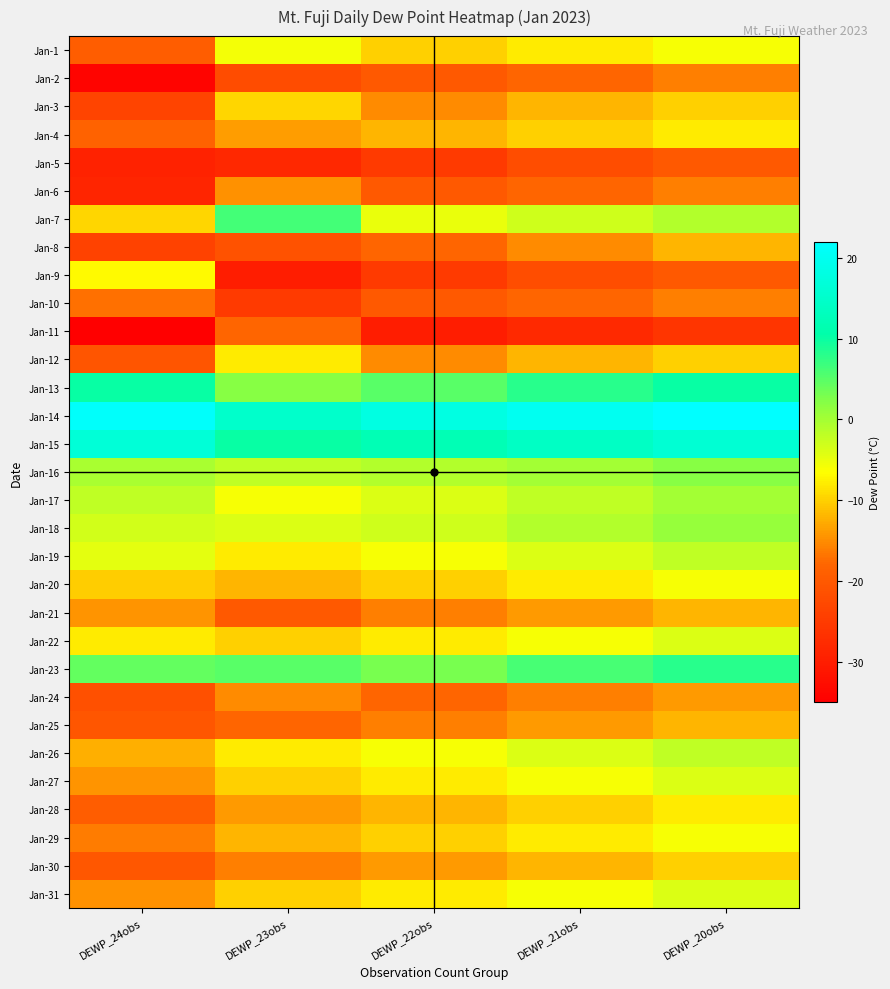

Reading right to left, transcribe all the data shown in this chart.

Jan-1: DEWP_20obs=-6.0	DEWP_21obs=-8.0	DEWP_22obs=-10.0	DEWP_23obs=-5.7	DEWP_24obs=-19.3
Jan-2: DEWP_20obs=-16.0	DEWP_21obs=-18.0	DEWP_22obs=-20.0	DEWP_23obs=-22.1	DEWP_24obs=-34.3
Jan-3: DEWP_20obs=-10.0	DEWP_21obs=-12.0	DEWP_22obs=-15.0	DEWP_23obs=-9.6	DEWP_24obs=-23.6
Jan-4: DEWP_20obs=-8.0	DEWP_21obs=-10.0	DEWP_22obs=-12.0	DEWP_23obs=-13.7	DEWP_24obs=-18.5
Jan-5: DEWP_20obs=-20.0	DEWP_21obs=-22.0	DEWP_22obs=-25.0	DEWP_23obs=-28.3	DEWP_24obs=-29.1
Jan-6: DEWP_20obs=-16.0	DEWP_21obs=-18.0	DEWP_22obs=-20.0	DEWP_23obs=-14.6	DEWP_24obs=-28.7
Jan-7: DEWP_20obs=-1.0	DEWP_21obs=-3.0	DEWP_22obs=-5.0	DEWP_23obs=6.4	DEWP_24obs=-9.4
Jan-8: DEWP_20obs=-12.0	DEWP_21obs=-15.0	DEWP_22obs=-18.0	DEWP_23obs=-21.0	DEWP_24obs=-23.7
Jan-9: DEWP_20obs=-20.0	DEWP_21obs=-22.0	DEWP_22obs=-25.0	DEWP_23obs=-30.0	DEWP_24obs=-6.8
Jan-10: DEWP_20obs=-16.0	DEWP_21obs=-18.0	DEWP_22obs=-20.0	DEWP_23obs=-25.0	DEWP_24obs=-17.0
Jan-11: DEWP_20obs=-26.0	DEWP_21obs=-28.0	DEWP_22obs=-30.0	DEWP_23obs=-18.0	DEWP_24obs=-35.0
Jan-12: DEWP_20obs=-10.0	DEWP_21obs=-12.0	DEWP_22obs=-15.0	DEWP_23obs=-8.0	DEWP_24obs=-20.6
Jan-13: DEWP_20obs=10.0	DEWP_21obs=8.0	DEWP_22obs=5.0	DEWP_23obs=2.0	DEWP_24obs=10.0
Jan-14: DEWP_20obs=22.0	DEWP_21obs=20.0	DEWP_22obs=18.0	DEWP_23obs=15.0	DEWP_24obs=21.4
Jan-15: DEWP_20obs=16.0	DEWP_21obs=14.0	DEWP_22obs=12.0	DEWP_23obs=10.0	DEWP_24obs=16.5
Jan-16: DEWP_20obs=2.0	DEWP_21obs=0.0	DEWP_22obs=-1.0	DEWP_23obs=-2.0	DEWP_24obs=-0.3
Jan-17: DEWP_20obs=0.0	DEWP_21obs=-2.0	DEWP_22obs=-4.0	DEWP_23obs=-6.0	DEWP_24obs=-1.9
Jan-18: DEWP_20obs=1.0	DEWP_21obs=-1.0	DEWP_22obs=-3.0	DEWP_23obs=-4.0	DEWP_24obs=-3.2
Jan-19: DEWP_20obs=-2.0	DEWP_21obs=-4.0	DEWP_22obs=-6.0	DEWP_23obs=-8.0	DEWP_24obs=-4.7
Jan-20: DEWP_20obs=-6.0	DEWP_21obs=-8.0	DEWP_22obs=-10.0	DEWP_23obs=-12.0	DEWP_24obs=-10.2
Jan-21: DEWP_20obs=-12.0	DEWP_21obs=-14.0	DEWP_22obs=-16.0	DEWP_23obs=-20.0	DEWP_24obs=-14.5
Jan-22: DEWP_20obs=-4.0	DEWP_21obs=-6.0	DEWP_22obs=-8.0	DEWP_23obs=-10.0	DEWP_24obs=-7.9
Jan-23: DEWP_20obs=8.0	DEWP_21obs=6.0	DEWP_22obs=3.0	DEWP_23obs=5.0	DEWP_24obs=4.2
Jan-24: DEWP_20obs=-14.0	DEWP_21obs=-16.0	DEWP_22obs=-18.0	DEWP_23obs=-15.0	DEWP_24obs=-21.5
Jan-25: DEWP_20obs=-12.0	DEWP_21obs=-14.0	DEWP_22obs=-16.0	DEWP_23obs=-18.0	DEWP_24obs=-20.4
Jan-26: DEWP_20obs=-2.0	DEWP_21obs=-4.0	DEWP_22obs=-6.0	DEWP_23obs=-8.0	DEWP_24obs=-12.4
Jan-27: DEWP_20obs=-4.0	DEWP_21obs=-6.0	DEWP_22obs=-8.0	DEWP_23obs=-10.0	DEWP_24obs=-14.4
Jan-28: DEWP_20obs=-8.0	DEWP_21obs=-10.0	DEWP_22obs=-12.0	DEWP_23obs=-14.0	DEWP_24obs=-19.3
Jan-29: DEWP_20obs=-6.0	DEWP_21obs=-8.0	DEWP_22obs=-10.0	DEWP_23obs=-12.0	DEWP_24obs=-16.1
Jan-30: DEWP_20obs=-10.0	DEWP_21obs=-12.0	DEWP_22obs=-14.0	DEWP_23obs=-16.0	DEWP_24obs=-20.2
Jan-31: DEWP_20obs=-4.0	DEWP_21obs=-6.0	DEWP_22obs=-8.0	DEWP_23obs=-10.0	DEWP_24obs=-14.7